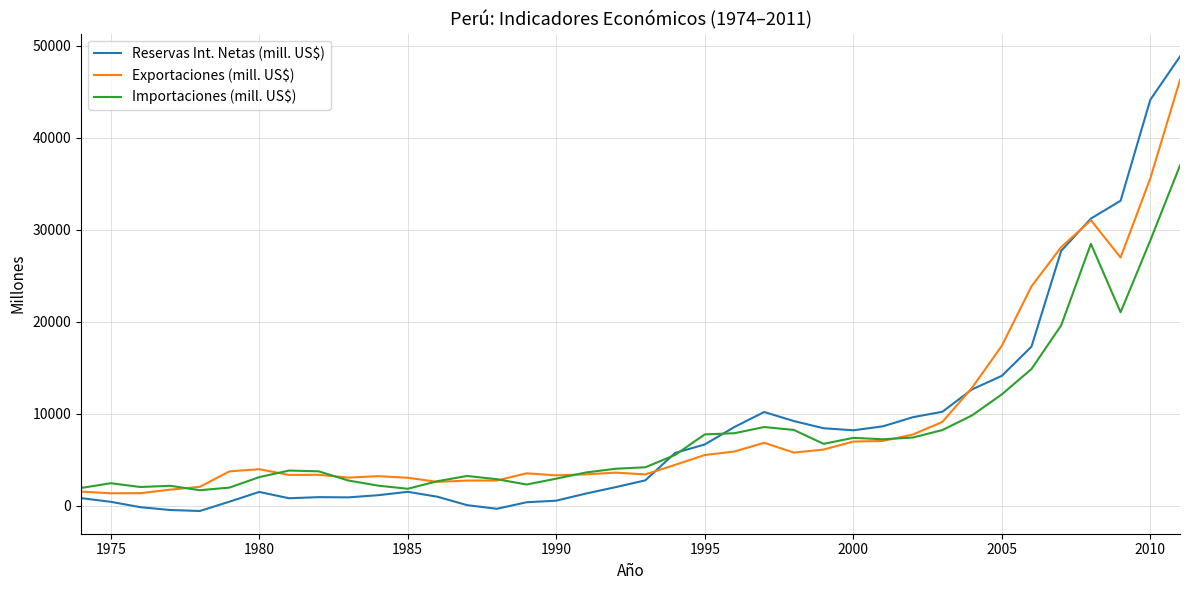

Which series has the widest spread of values?

Reservas Int. Netas (mill. US$)